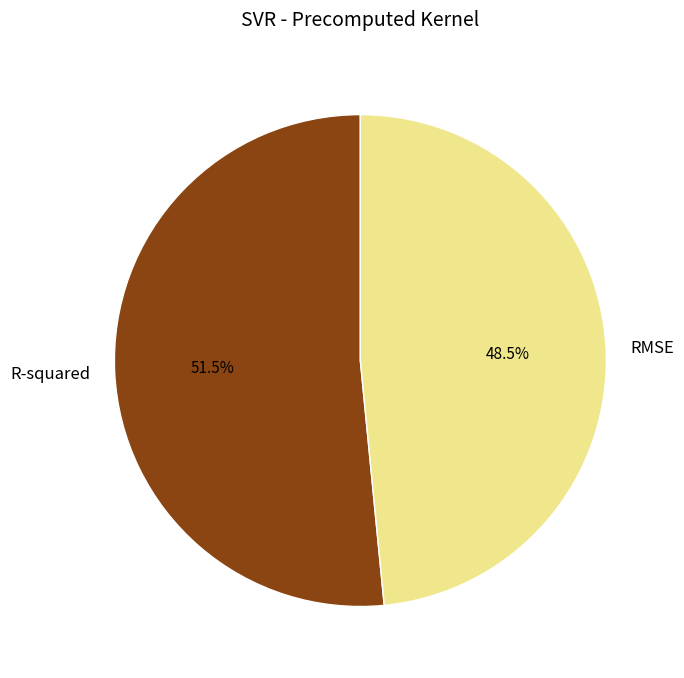

What portion of the pie excludes RMSE?

51.5%